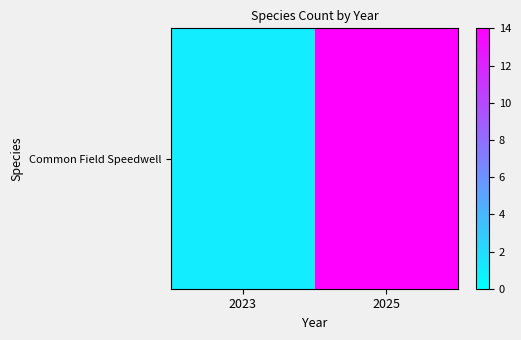

True or false: the data shows 14 at 2025.

True